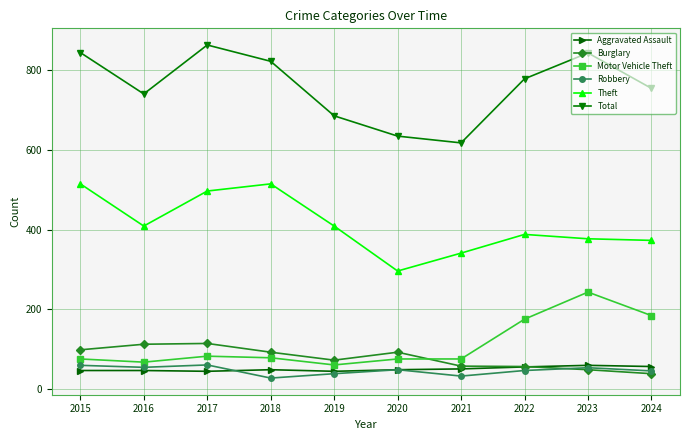

What is the spread (max minus min) of values at 2023?

796